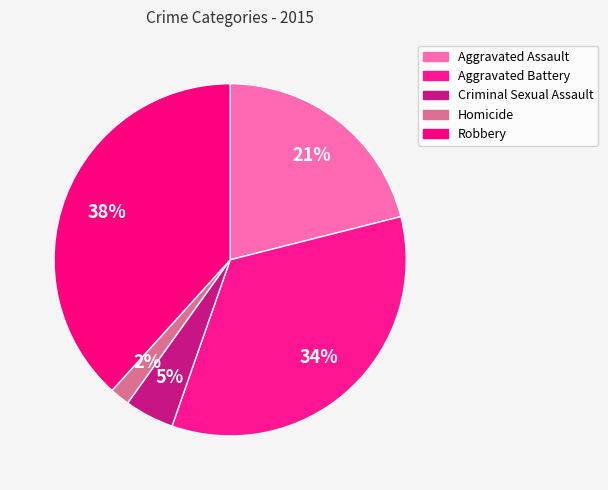

How many segments does this pie chart have?

5